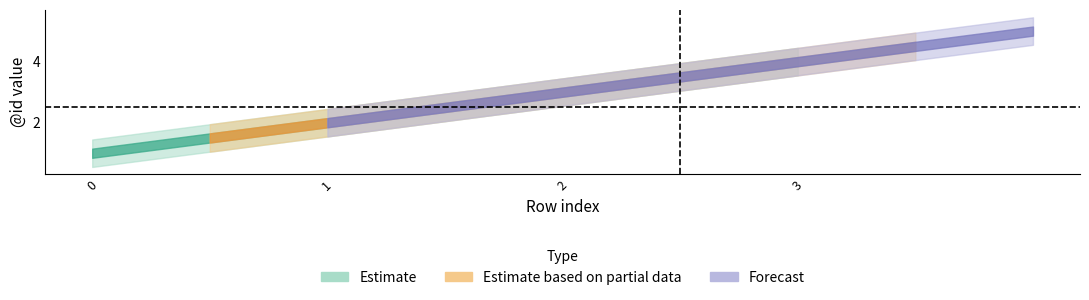

Does the chart display data point markers on the line(s)?

No